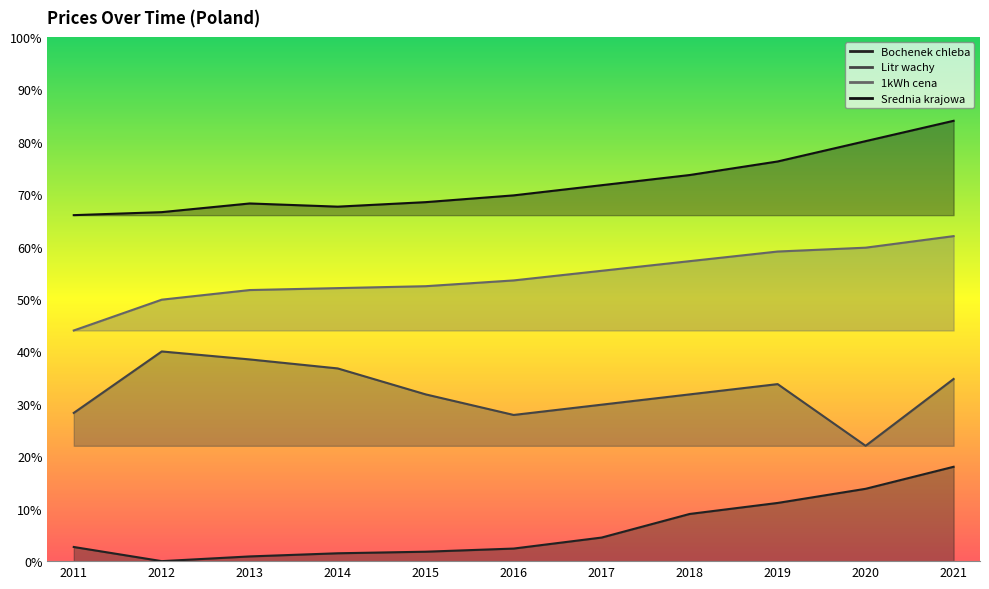

Which series has the largest range (max minus min)?

Srednia krajowa